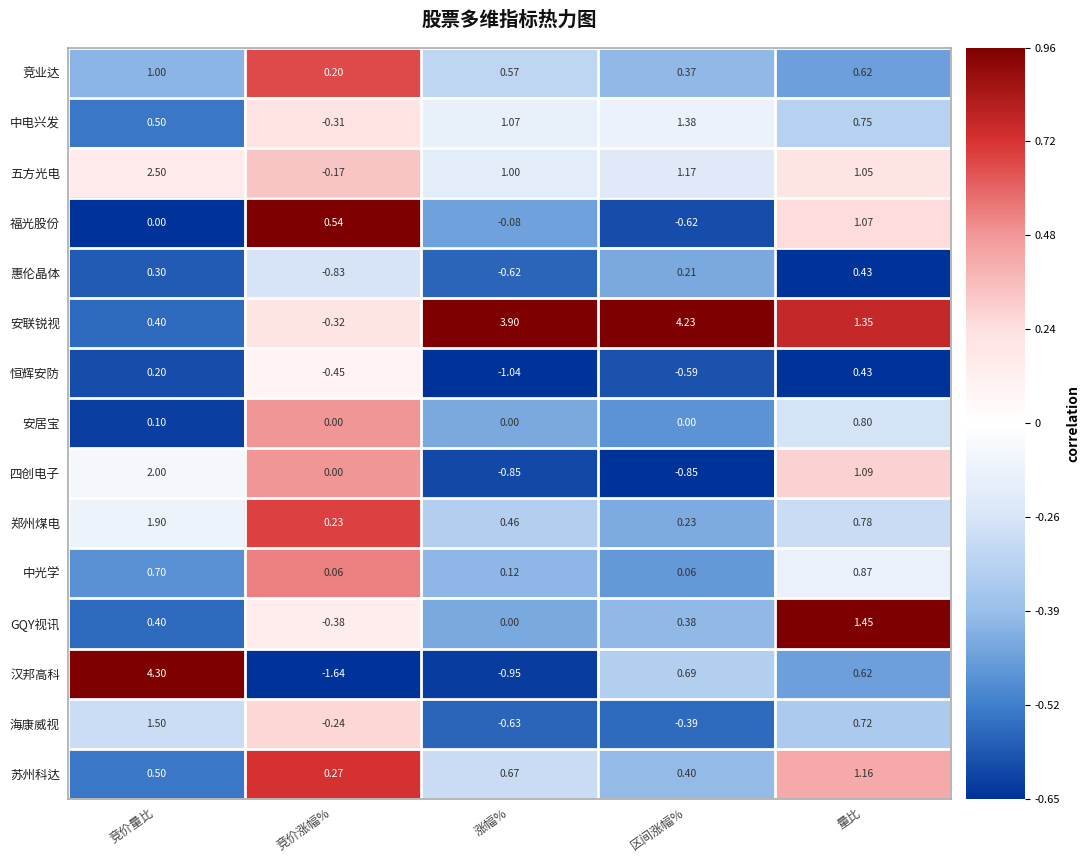

How many series are shown in this chart?

15